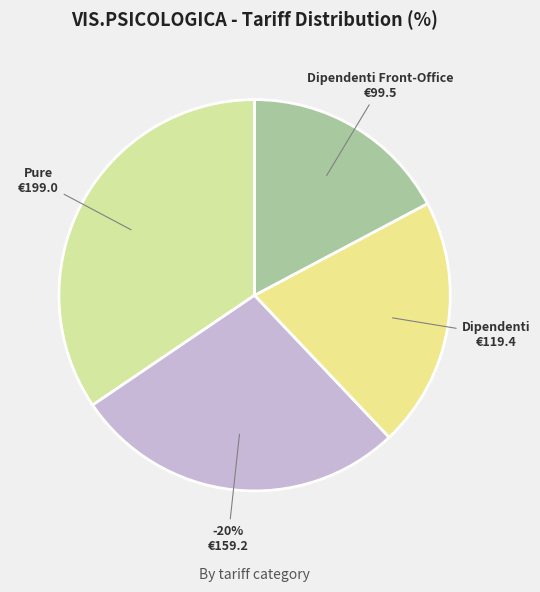

Is it true that Privato scontato 20% is 28% of the pie?

True